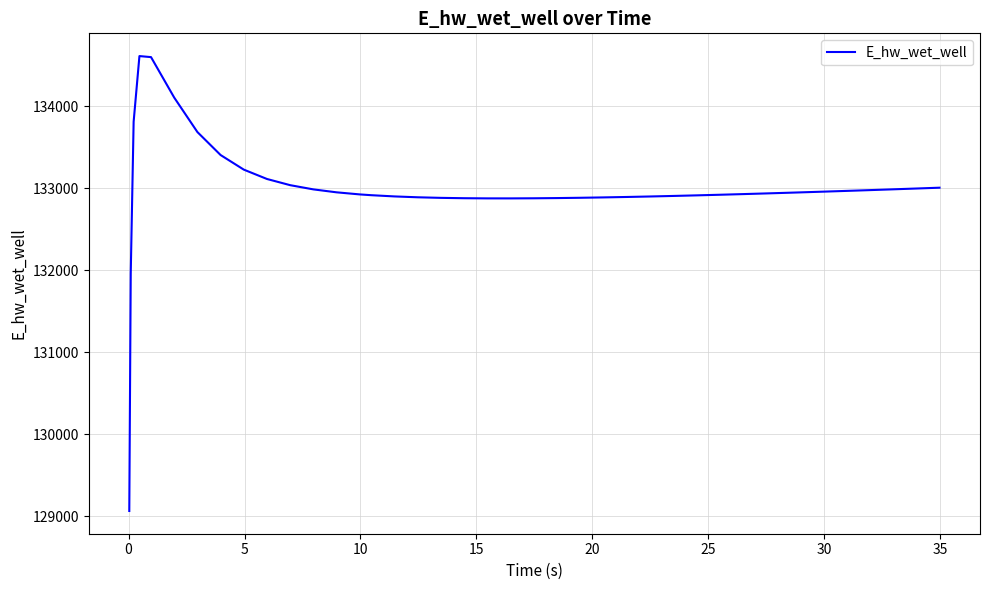

True or false: there are more than 0 points higher than both neighbors.

True